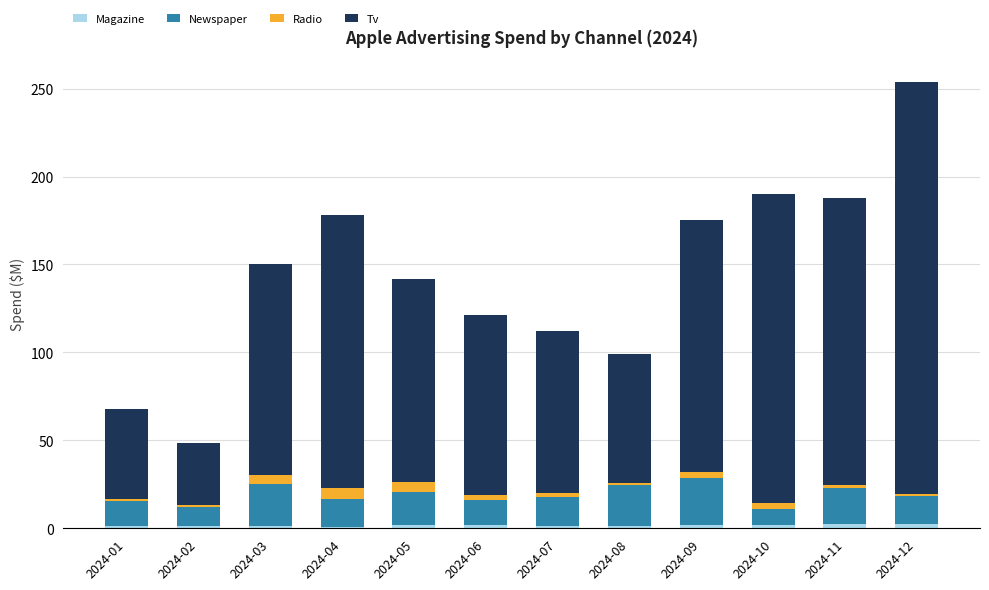

At which category is the sum across all series the highest?

2024-12